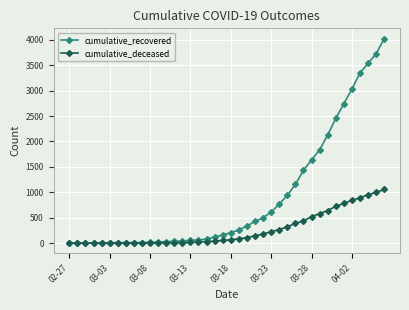

List the series in order of their peak value, highest first.

cumulative_recovered, cumulative_deceased